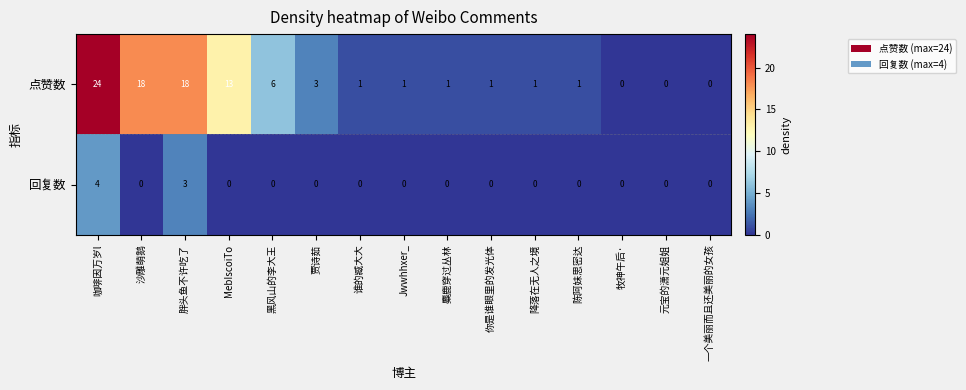

Which series changed the most between 黑风山的李大王 and 谁的臧大大?

点赞数